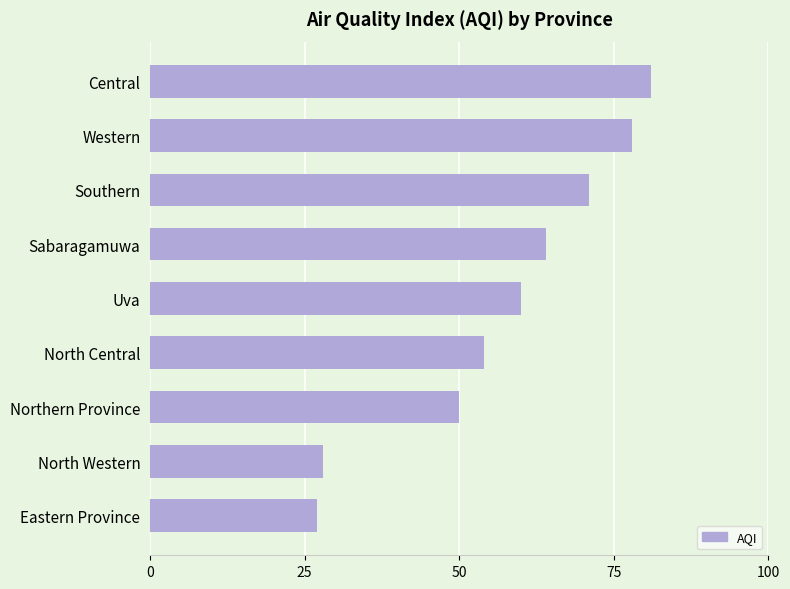

Rank the categories by value from lowest to highest.

Eastern Province, North Western, Northern Province, North Central, Uva, Sabaragamuwa, Southern, Western, Central